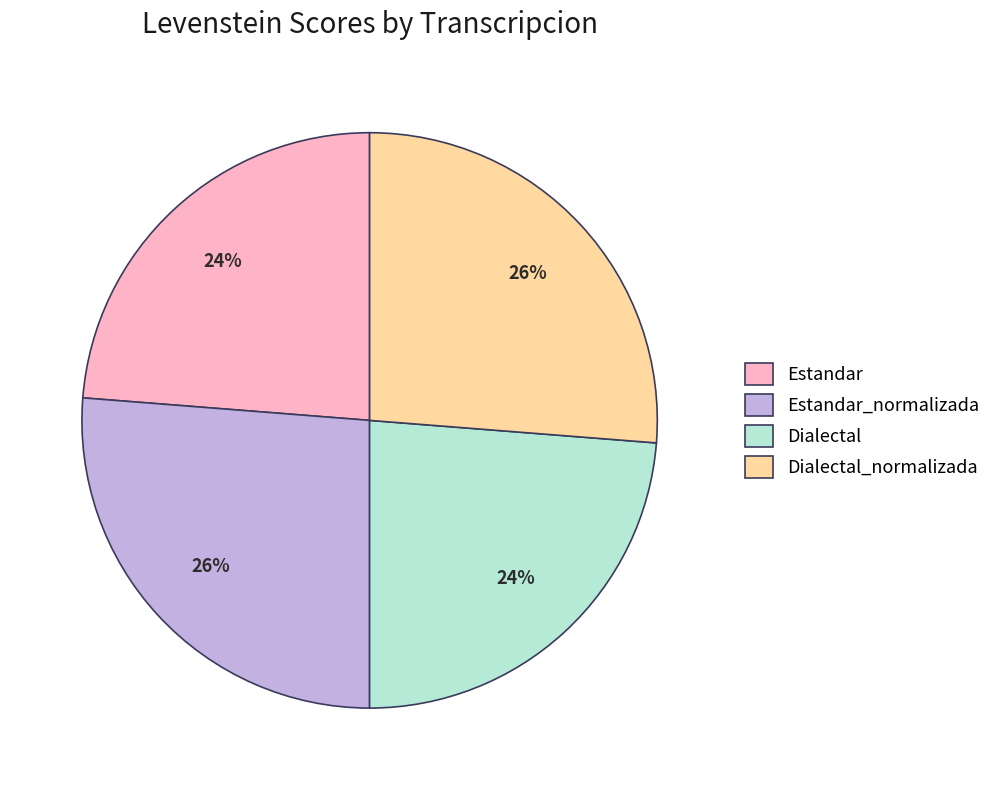

Do Estandar_normalizada and Dialectal_normalizada together represent more than half of the pie?

Yes